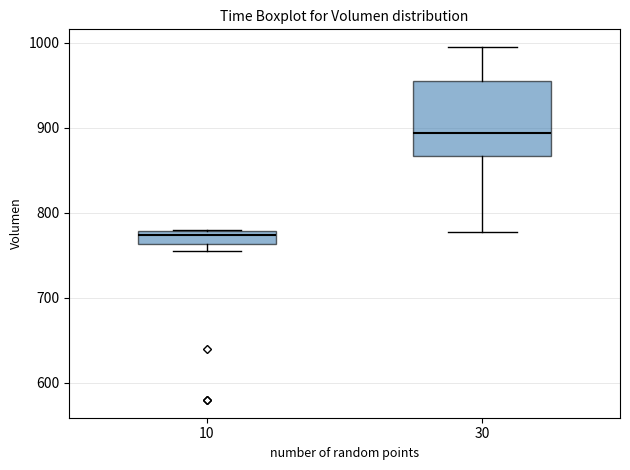

Reading left to right, transcribe this box plot: for each box, give where its median line is, the range the box spans, and where its two whiskers end, as read against the y-axis. The values are not printed on the chart, so give them approximately, as read against the axis.

10: median 770, box 760 to 780, whiskers 750 to 780
30: median 890, box 870 to 960, whiskers 780 to 1000